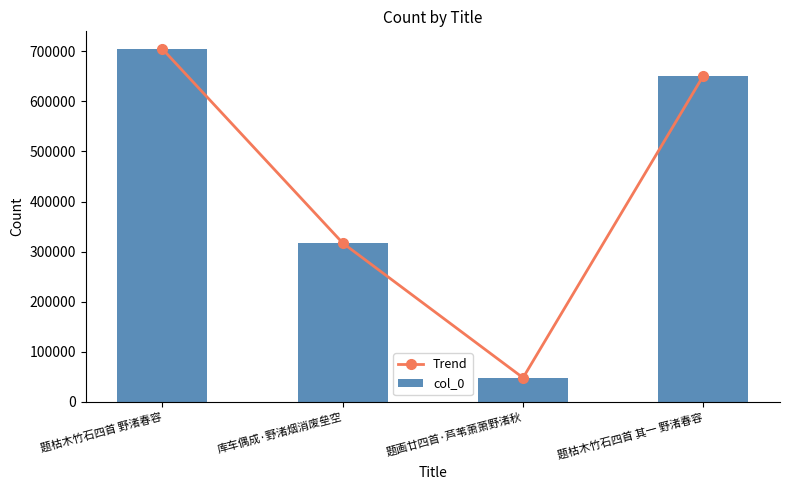

Is the value of col_0 at 库车偶成·野渚烟消废垒空 greater than the value of Trend at 题枯木竹石四首 野渚春容?

No